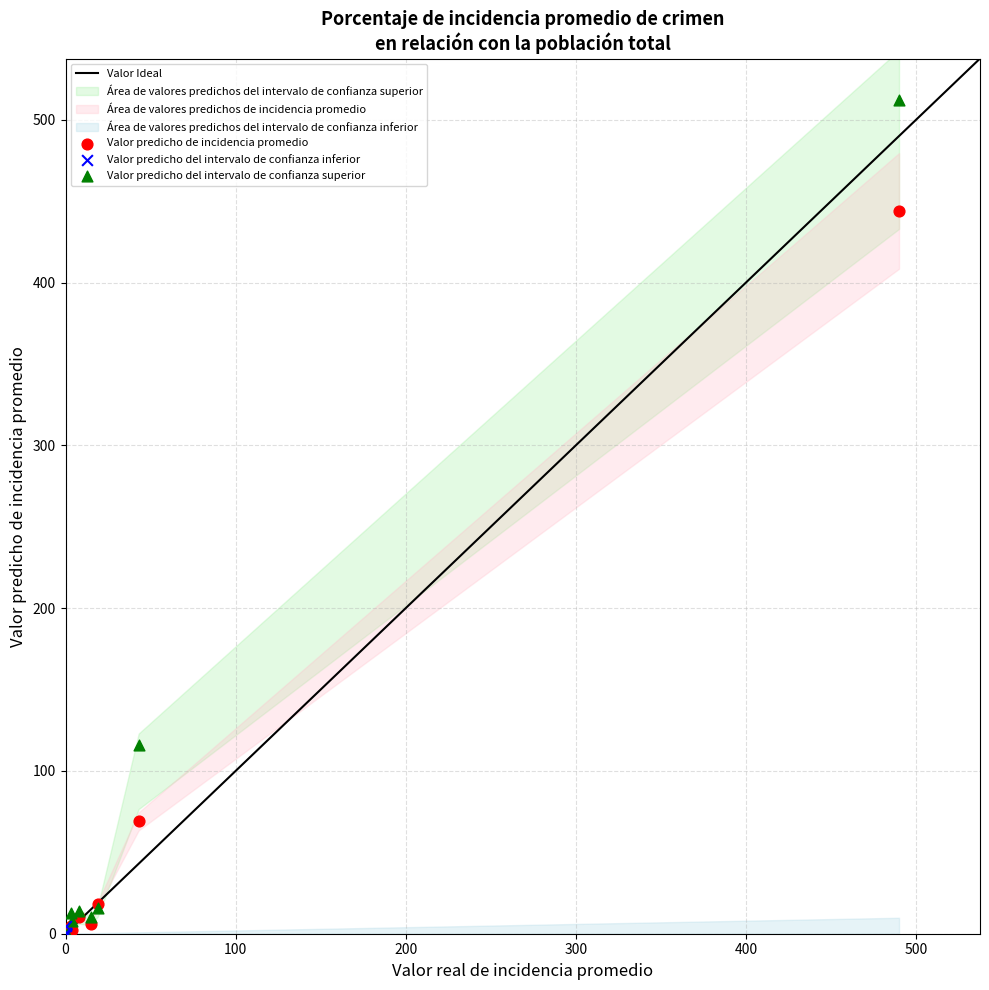

Which series contains the highest Y value?

Valor predicho del intervalo de confianza superior